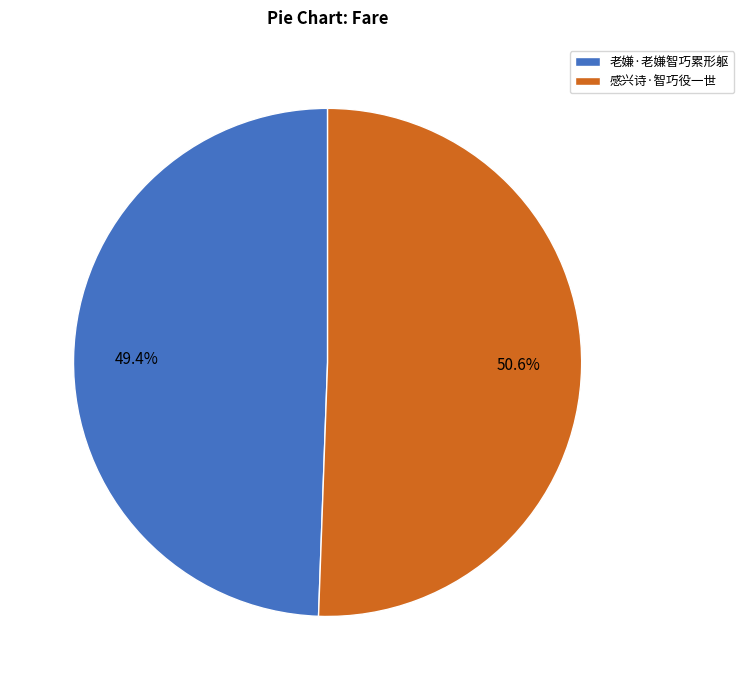

Rank the categories by value from highest to lowest.

感兴诗·智巧役一世, 老嫌·老嫌智巧累形躯